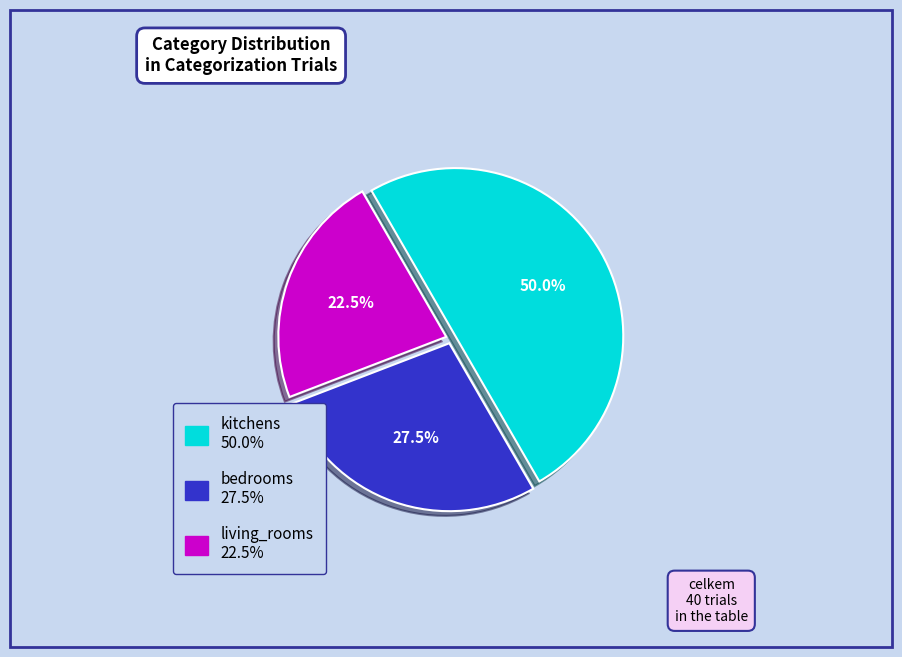

What percentage is NOT represented by bedrooms?

72.5%